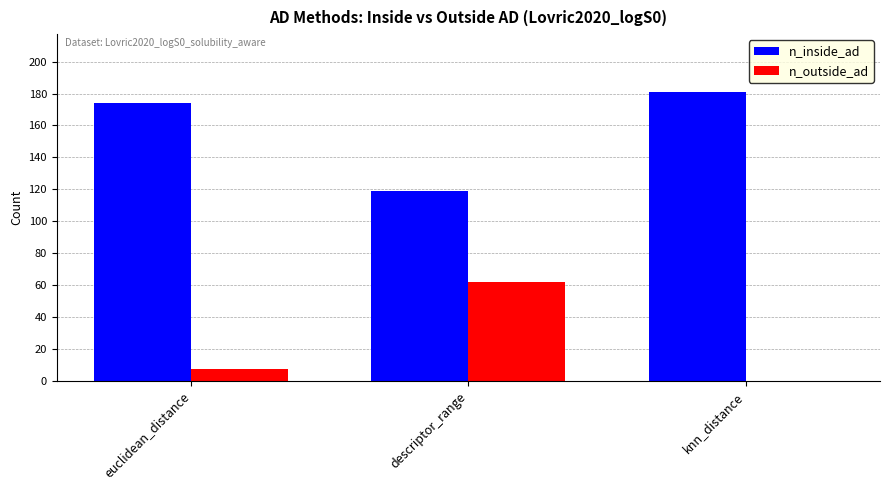

What is the difference between the n_outside_ad values at descriptor_range and euclidean_distance?

55